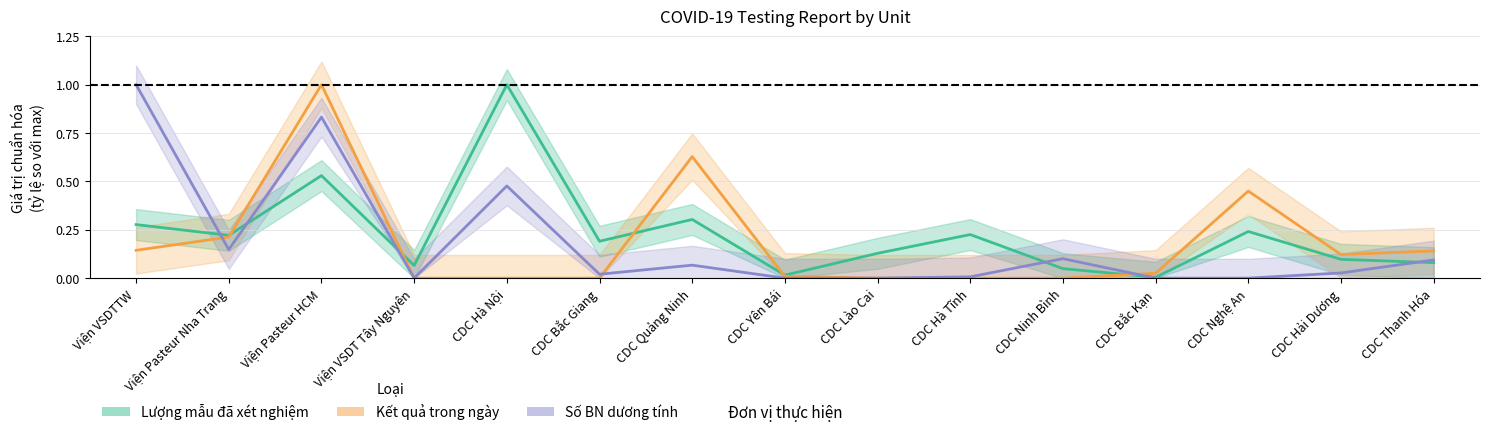

Is it true that Số BN dương tính equals 0.3 at Viện VSDTTW?

False